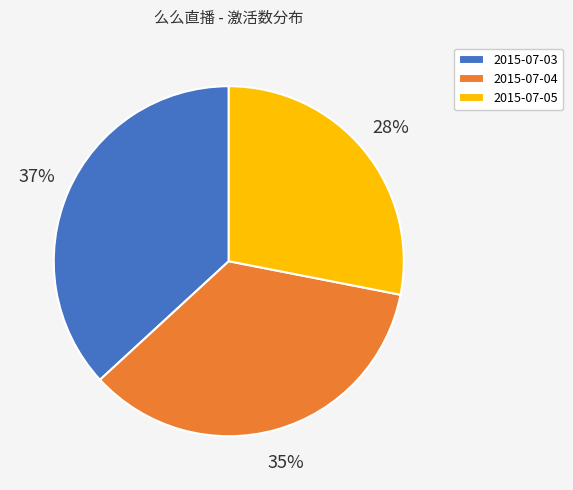

To the nearest percent, what is the difference between the 2015-07-03 and 2015-07-05 slice percentages?

9%